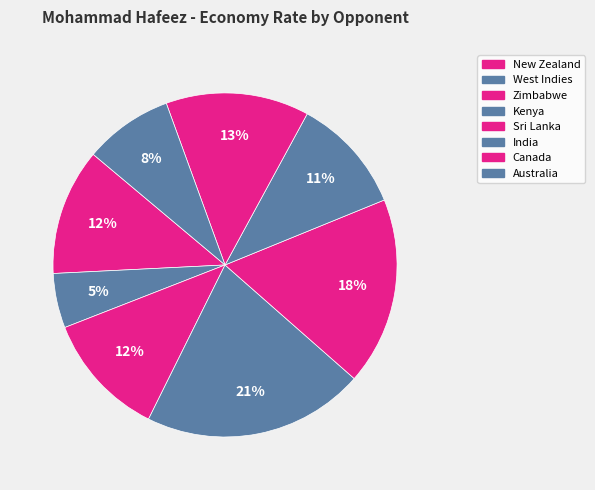

Does New Zealand represent more than half of the total?

No